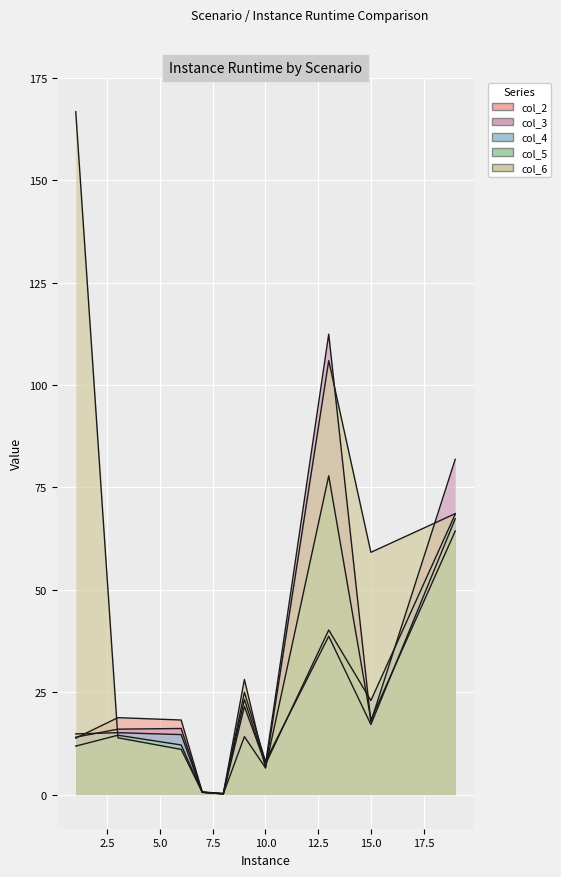

How many data points in col_6 are above 28?

5